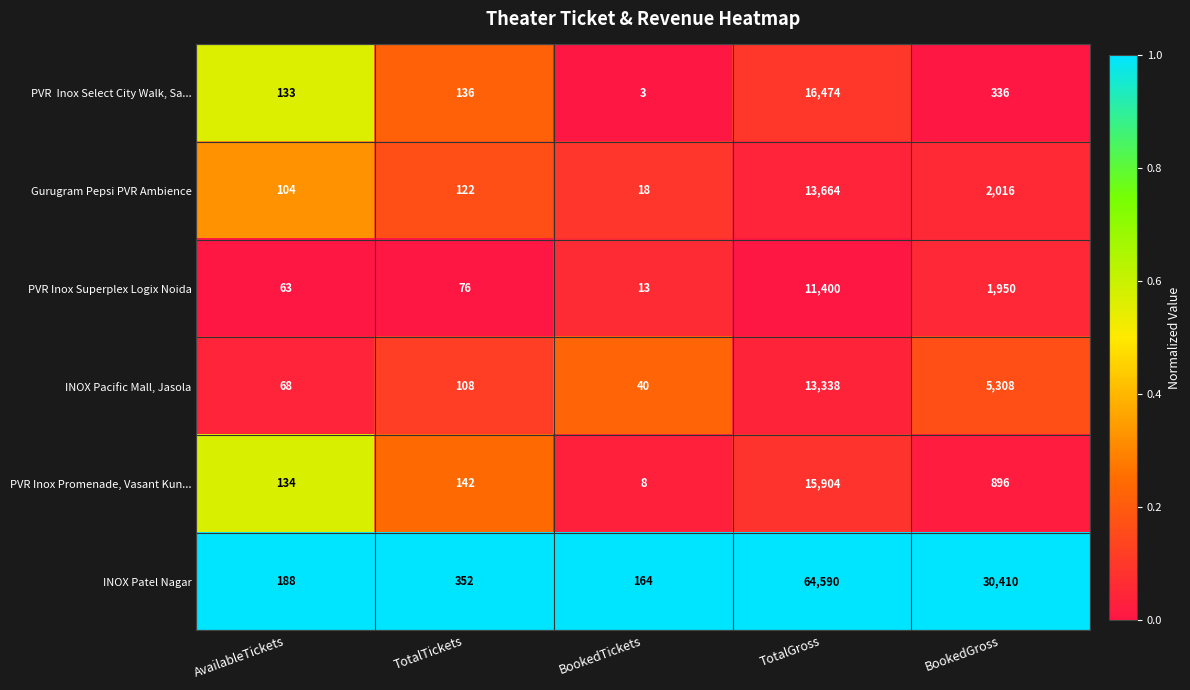

What is the difference between the maximum and minimum values in the INOX Pacific Mall, Jasola series?

13298